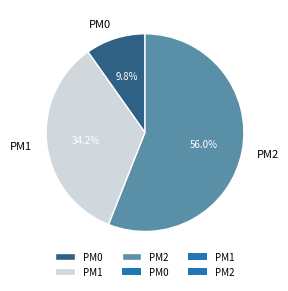

What is the largest slice in the pie chart?

PM2